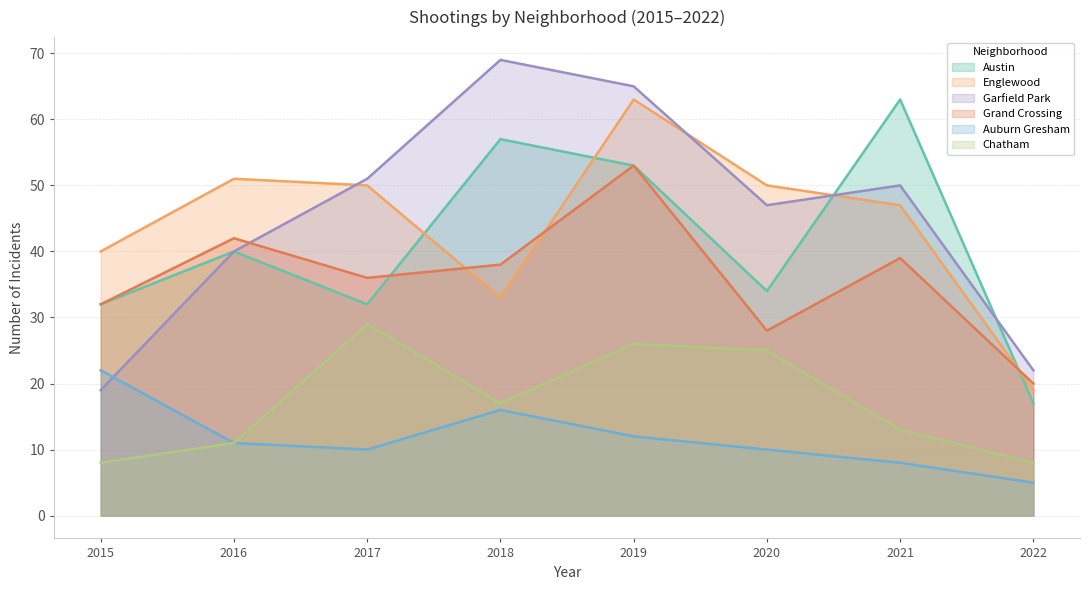

Reading right to left, list all the values displayed in this chart.

Austin: 17	63	34	53	57	32	40	32
Englewood: 19	47	50	63	33	50	51	40
Garfield Park: 22	50	47	65	69	51	40	19
Grand Crossing: 20	39	28	53	38	36	42	32
Auburn Gresham: 5	8	10	12	16	10	11	22
Chatham: 8	13	25	26	17	29	11	8